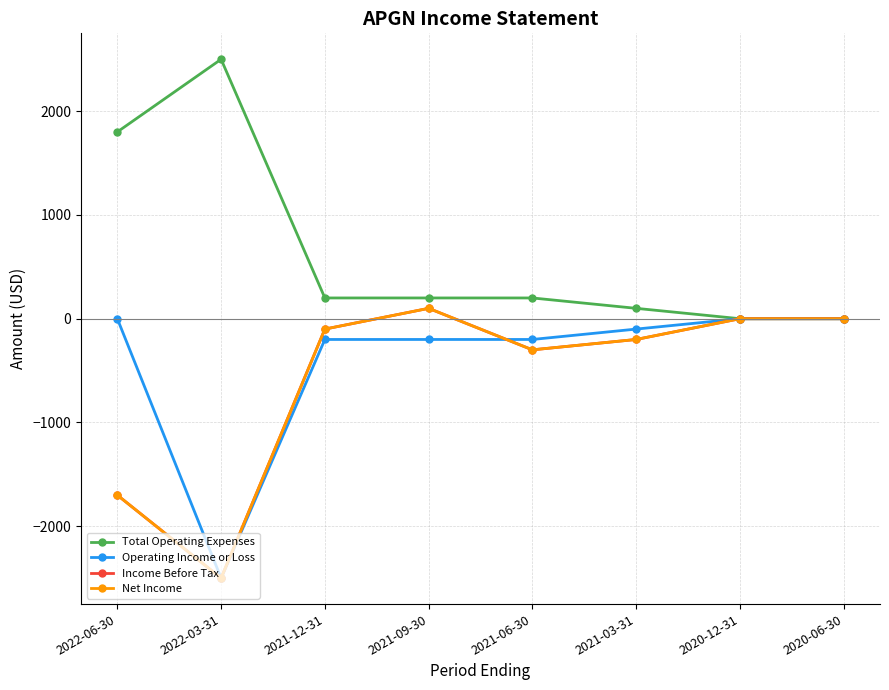

At how many categories does at least one series exceed 499?

2